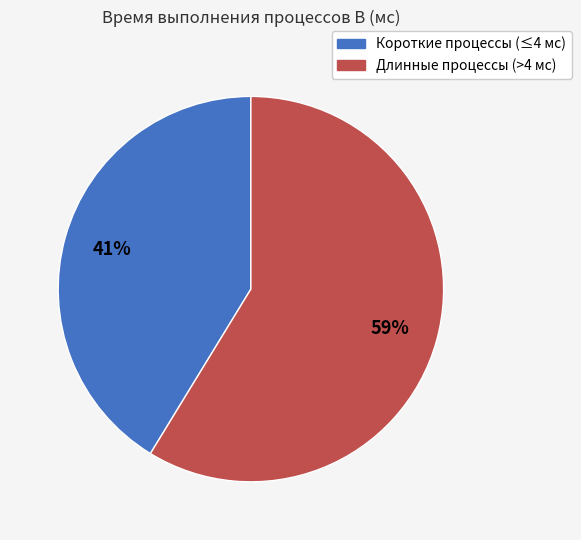

To the nearest percent, what is the average slice percentage?

50%